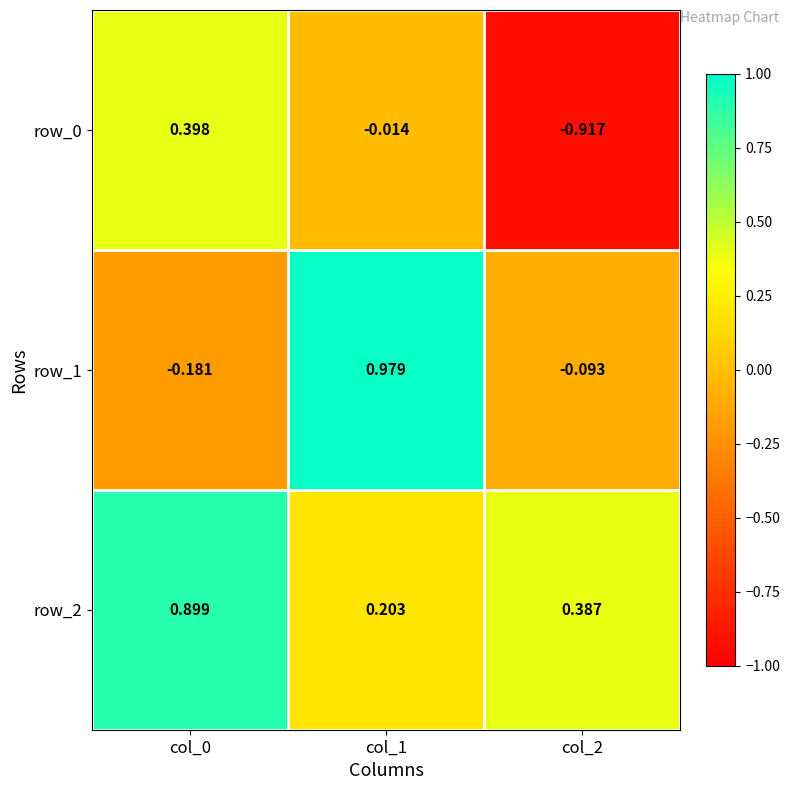

What is the difference between the highest and lowest values at col_0?

1.1